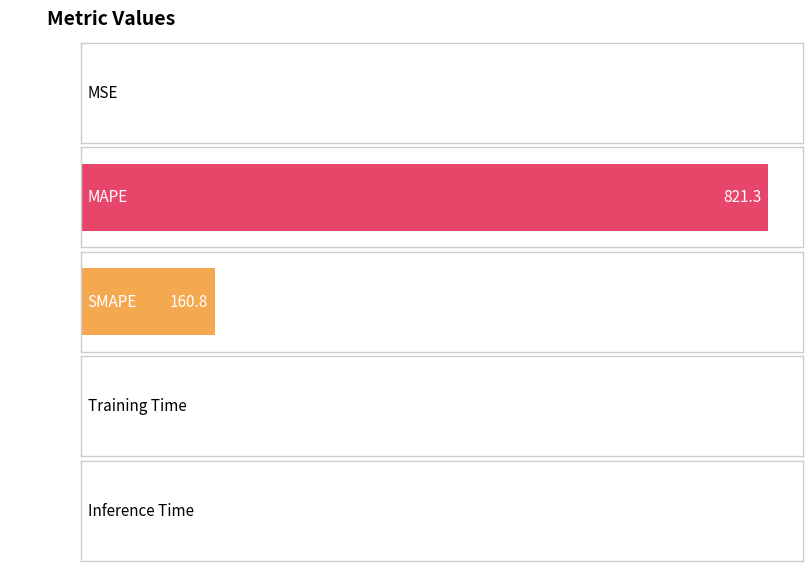

Reading left to right, extract all data points from this chart.

0.8	821.3	160.8	0.0	0.0